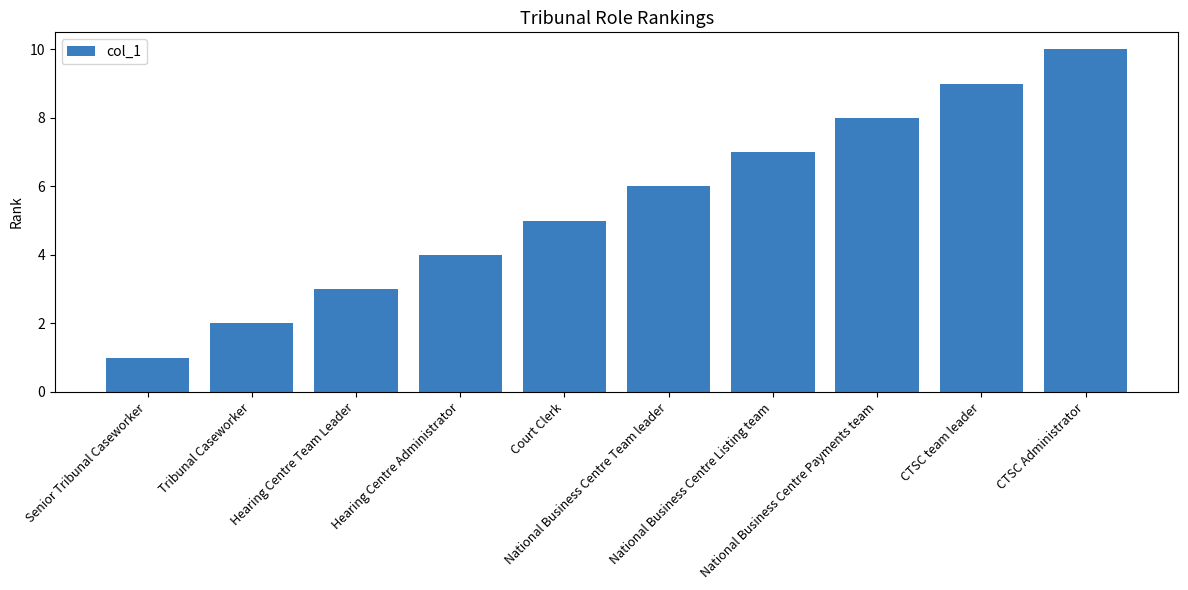

Approximately how many times larger is the value at Tribunal Caseworker compared to CTSC Administrator?

0.2